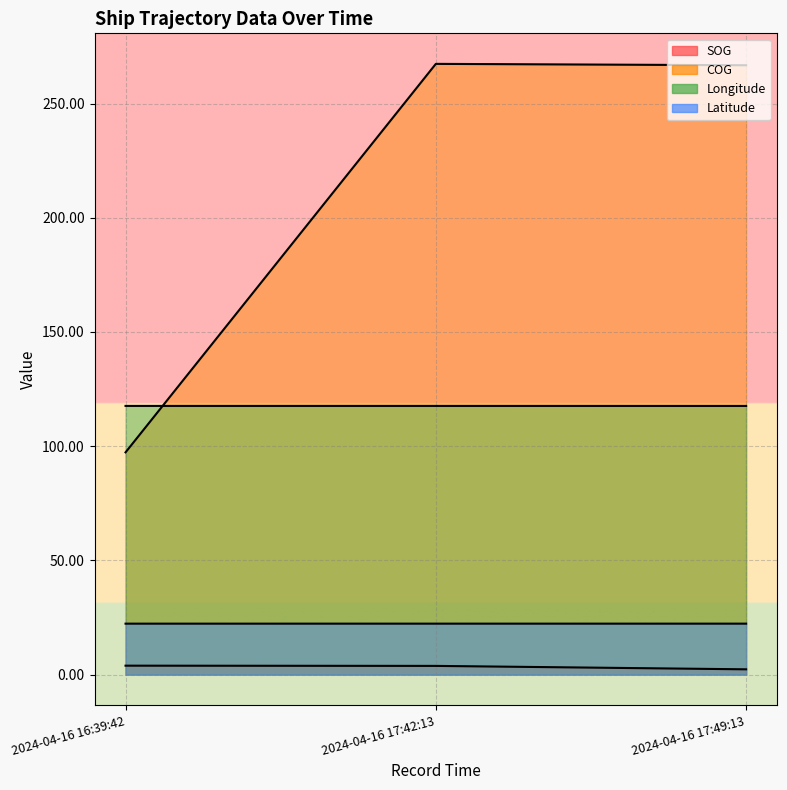

Reading left to right, list all the values displayed in this chart.

SOG: 2024-04-16 16:39:42=3.9	2024-04-16 17:42:13=3.8	2024-04-16 17:49:13=2.3
COG: 2024-04-16 16:39:42=97.3	2024-04-16 17:42:13=267.4	2024-04-16 17:49:13=266.8
Longitude: 2024-04-16 16:39:42=117.6	2024-04-16 17:42:13=117.6	2024-04-16 17:49:13=117.6
Latitude: 2024-04-16 16:39:42=22.3	2024-04-16 17:42:13=22.3	2024-04-16 17:49:13=22.3